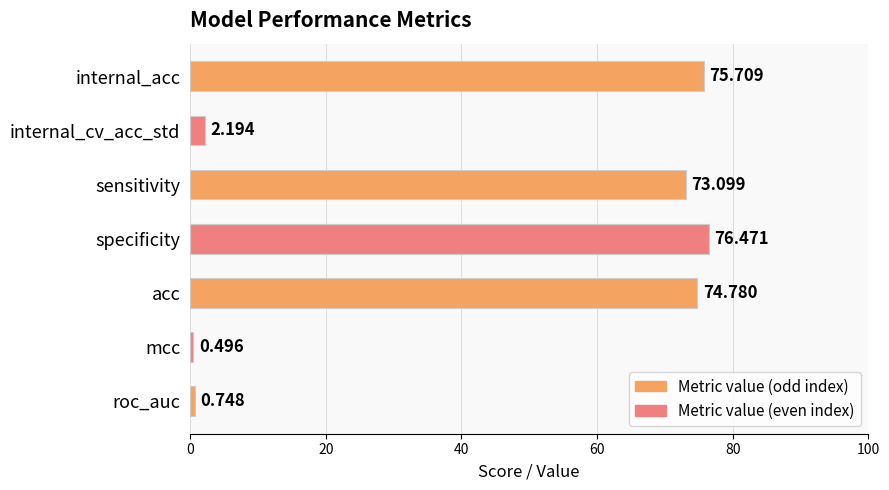

At which category does the chart reach its minimum across all series?

mcc